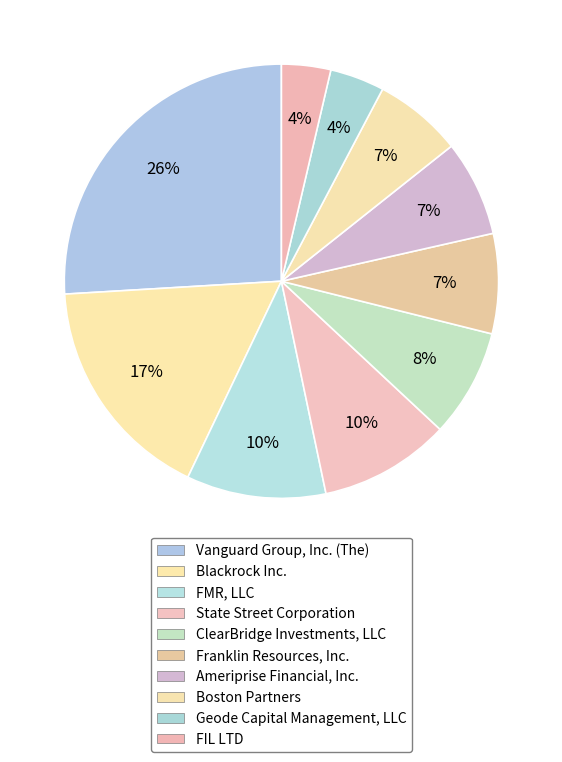

True or false: Vanguard Group, Inc. (The) accounts for 26% of the total.

True